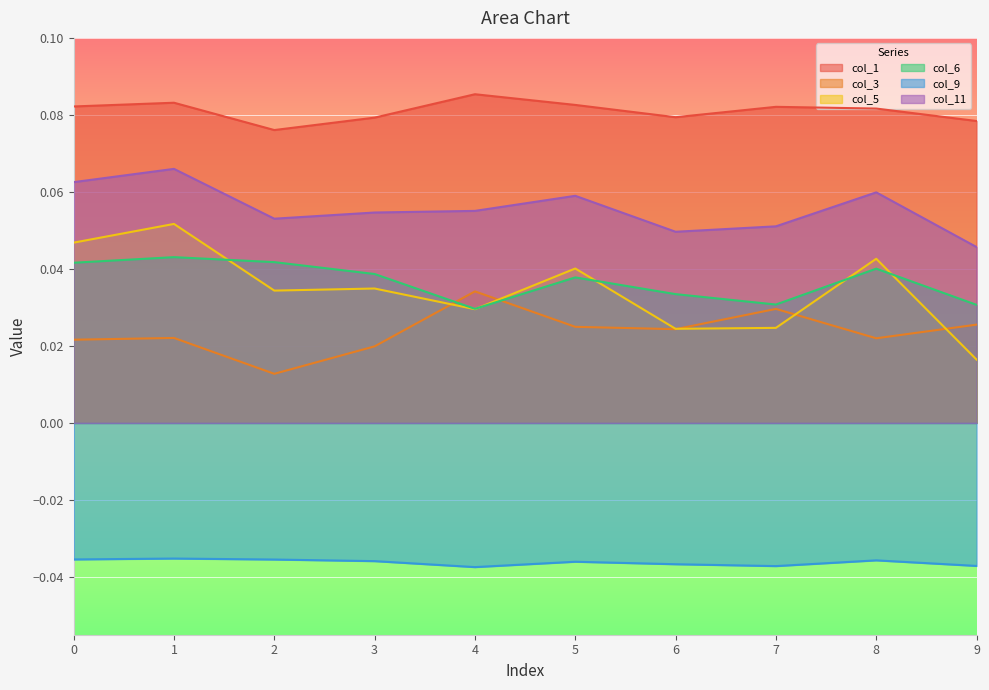

Reading left to right, what are all the values shown in this chart?

col_1: 0.1	0.1	0.1	0.1	0.1	0.1	0.1	0.1	0.1	0.1
col_3: 0.0	0.0	0.0	0.0	0.0	0.0	0.0	0.0	0.0	0.0
col_5: 0.0	0.1	0.0	0.0	0.0	0.0	0.0	0.0	0.0	0.0
col_6: 0.0	0.0	0.0	0.0	0.0	0.0	0.0	0.0	0.0	0.0
col_9: -0.0	-0.0	-0.0	-0.0	-0.0	-0.0	-0.0	-0.0	-0.0	-0.0
col_11: 0.1	0.1	0.1	0.1	0.1	0.1	0.0	0.1	0.1	0.0